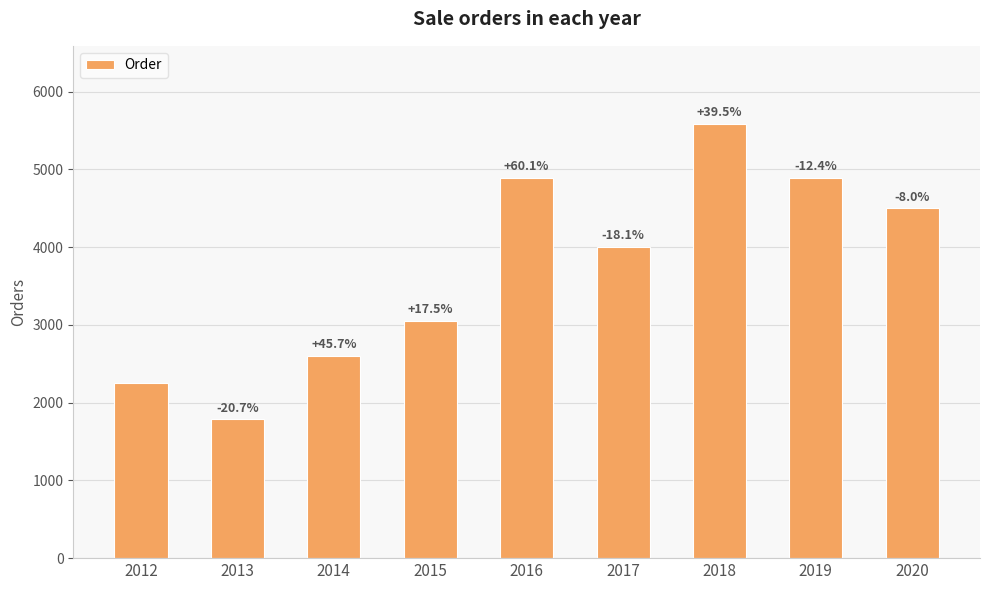

How many bars are there in total?

9